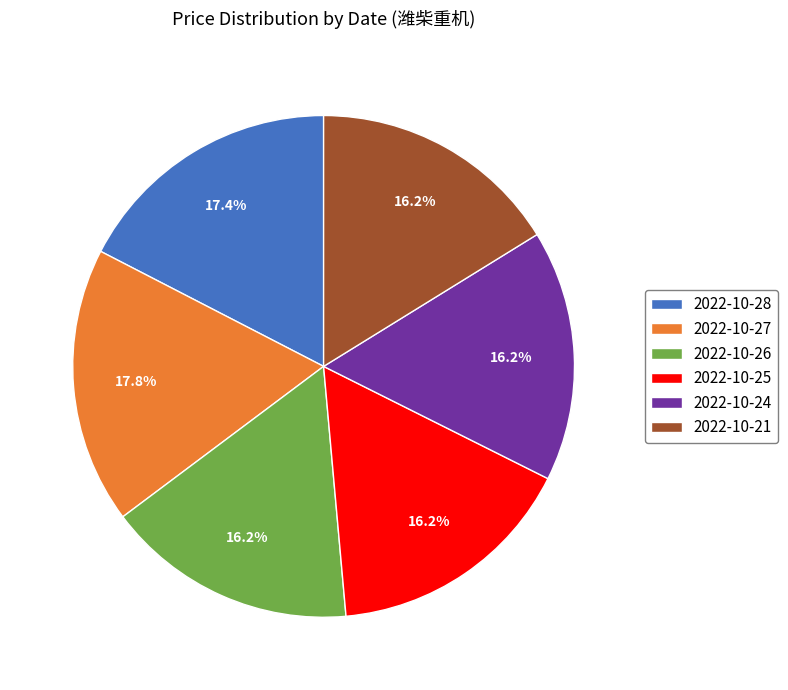

Which has a higher value, 2022-10-27 or 2022-10-21?

2022-10-27